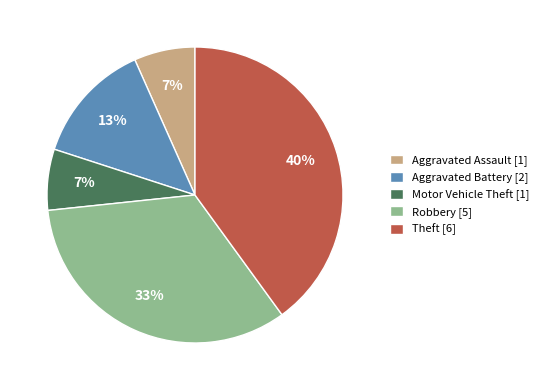

Combined, do Theft [6] and Aggravated Assault [1] account for over 50%?

No